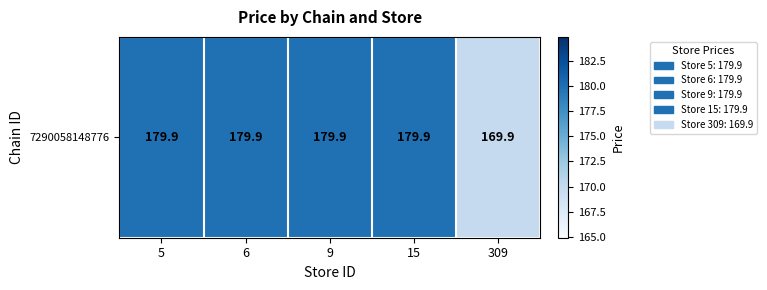

Where does the data first go above 179?

5